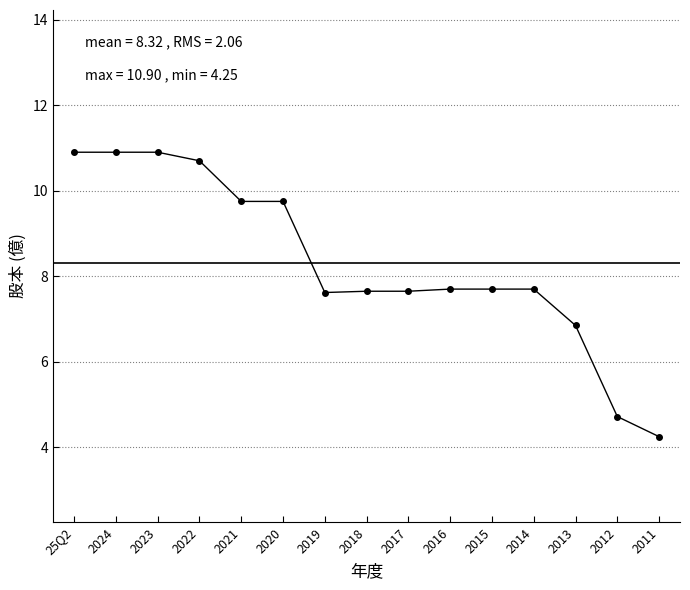

Which label corresponds to the smallest value in the chart?

2011